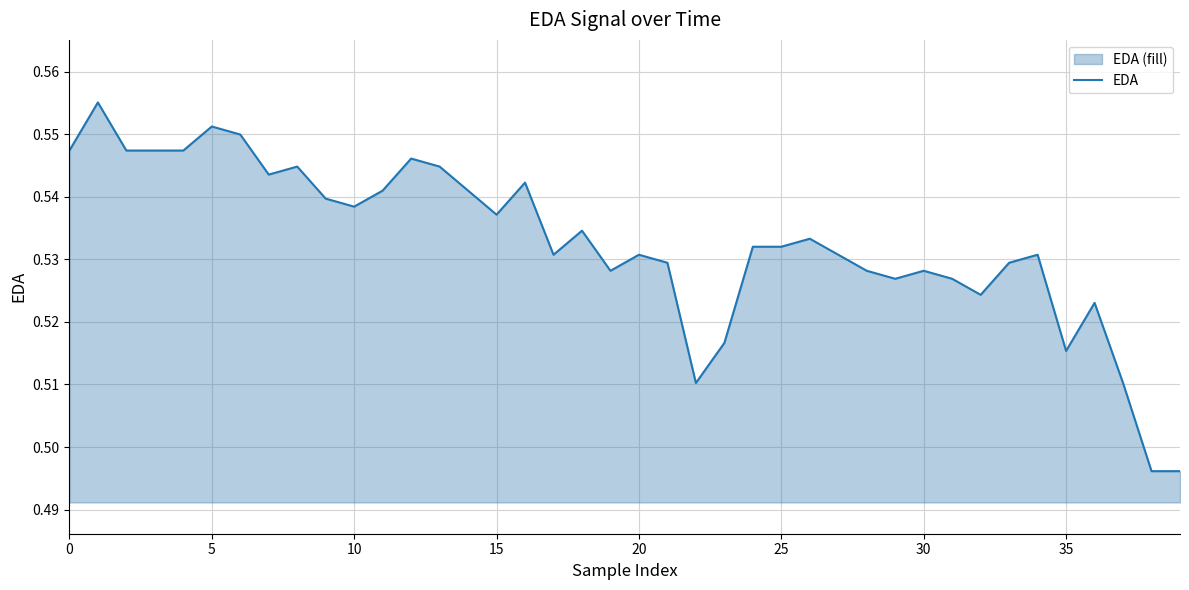

Where is the data nearest to the value 0?

38